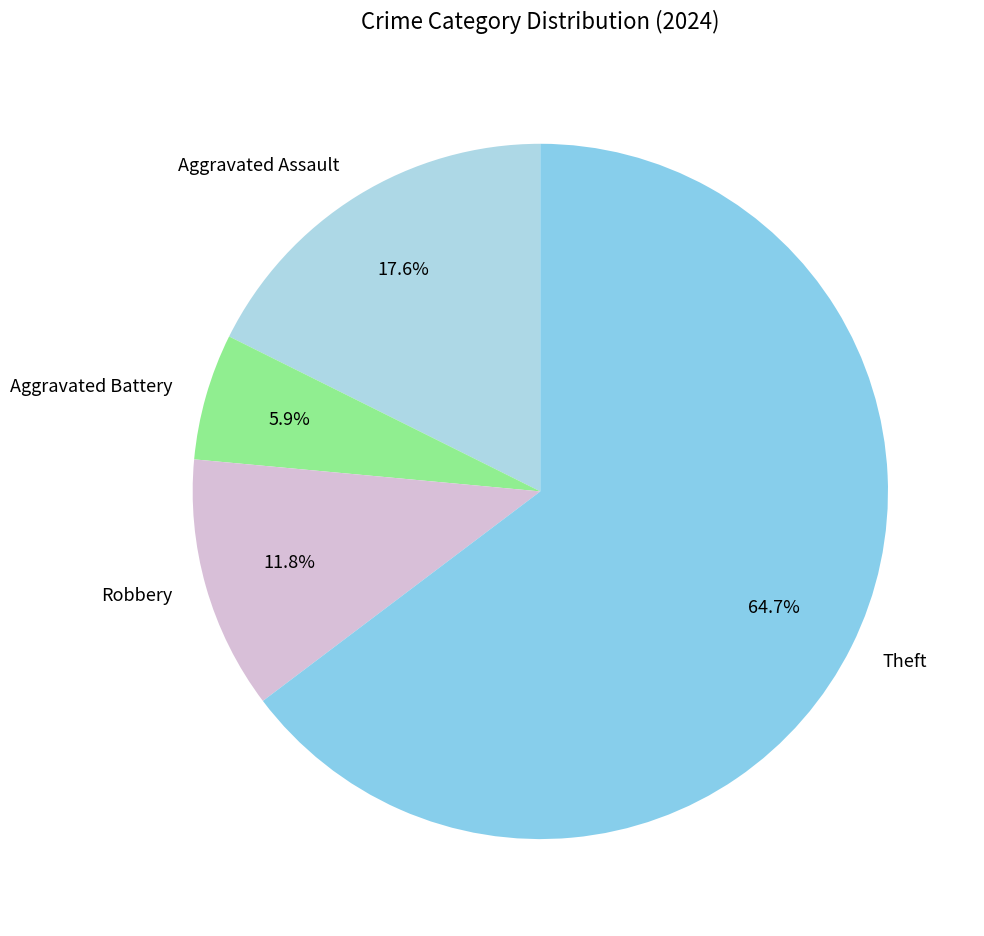

Rank the categories by value from lowest to highest.

Aggravated Battery, Robbery, Aggravated Assault, Theft